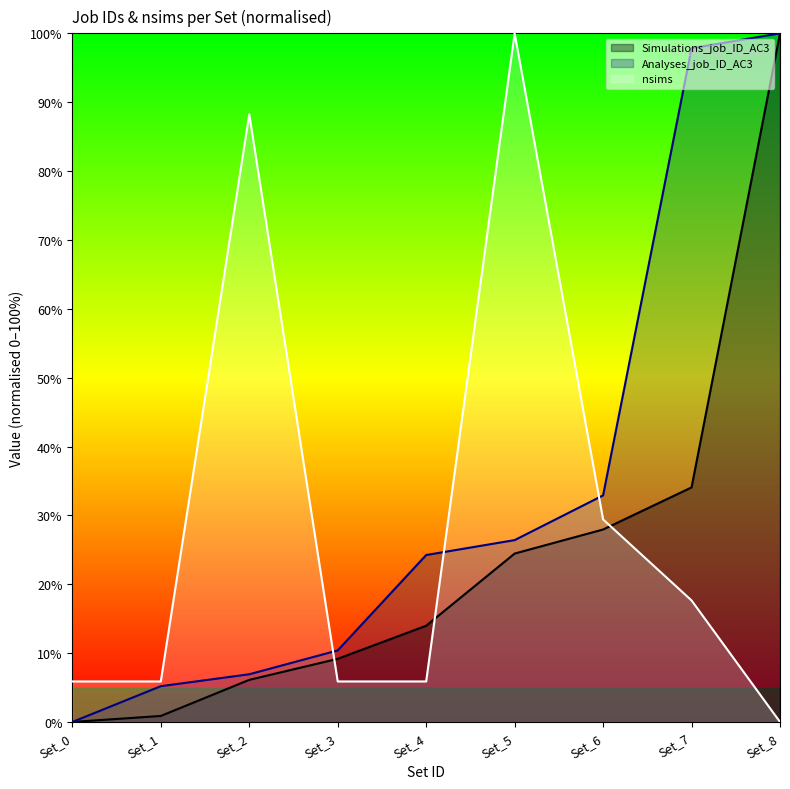

At which label is Analyses_job_ID_AC3 closest to 50?

Set_6